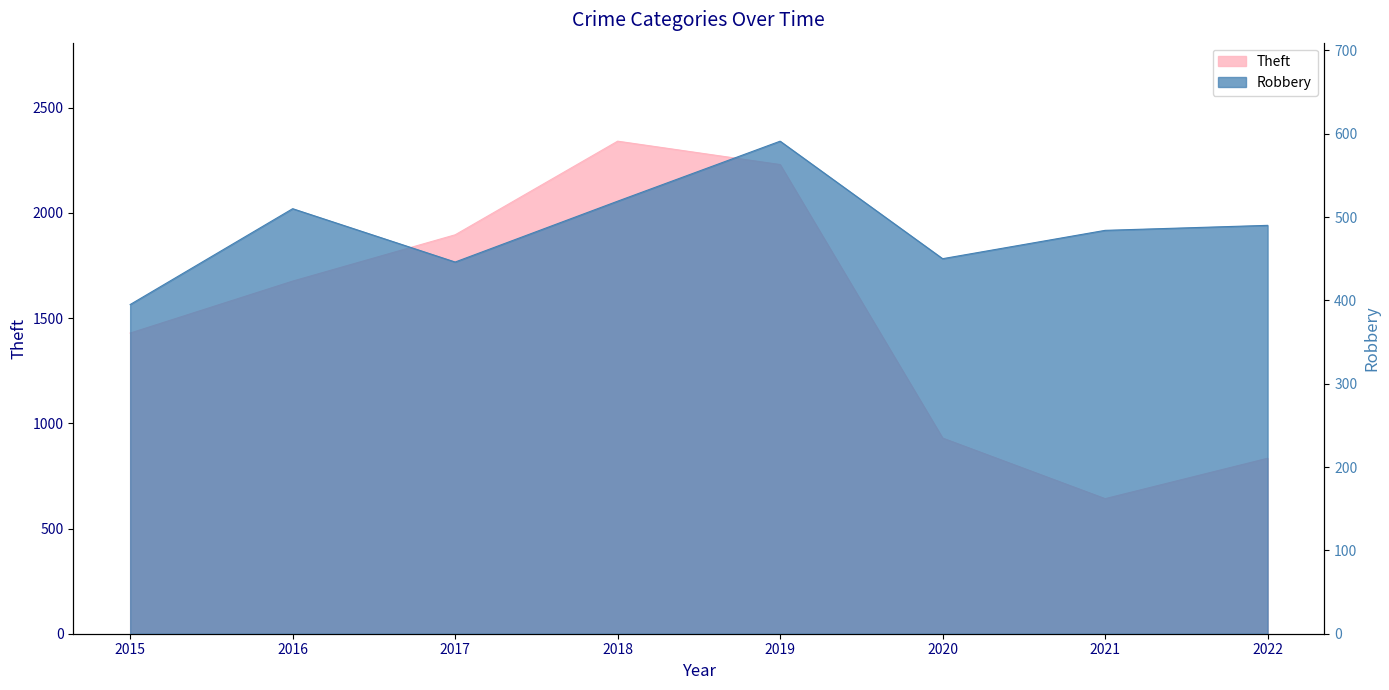

How many interior local peaks does the Theft series have?

1